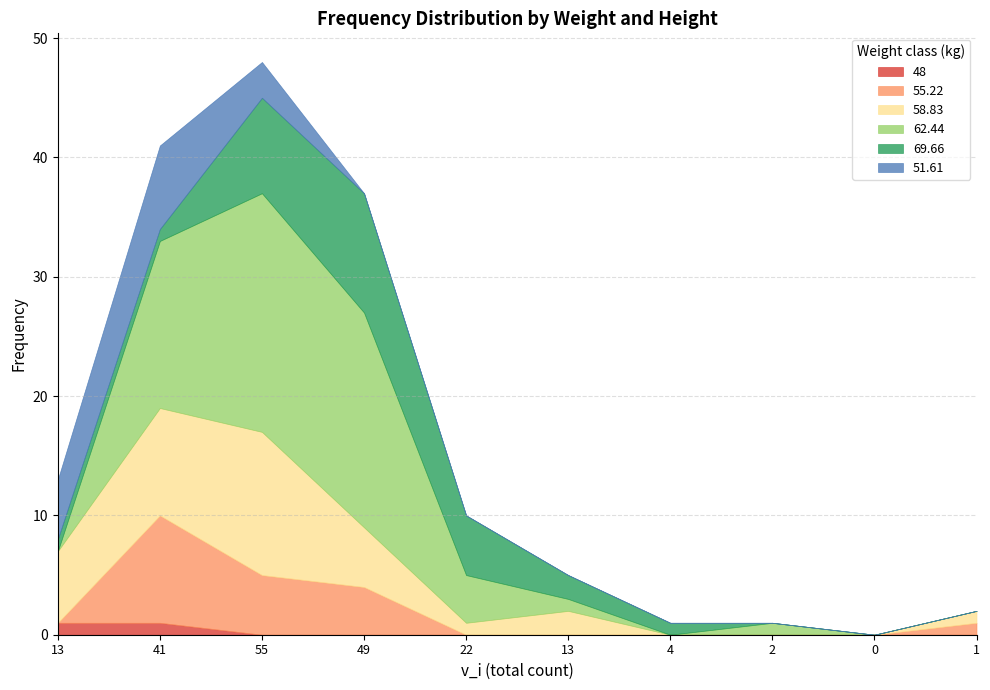

How many lines are shown in the chart?

6